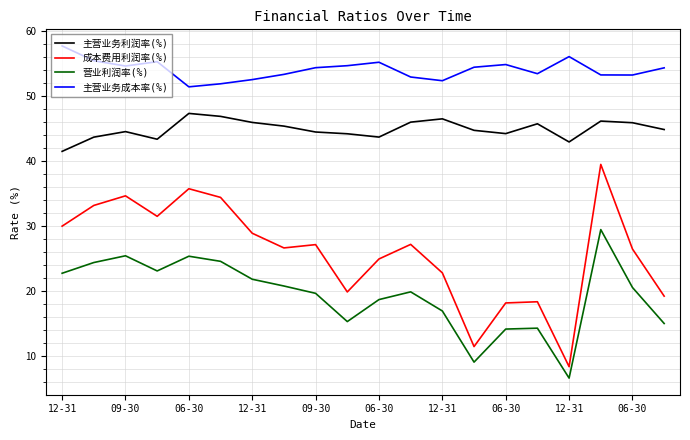

Rank the series by their average value, from highest to lowest.

主营业务成本率(%), 主营业务利润率(%), 成本费用利润率(%), 营业利润率(%)